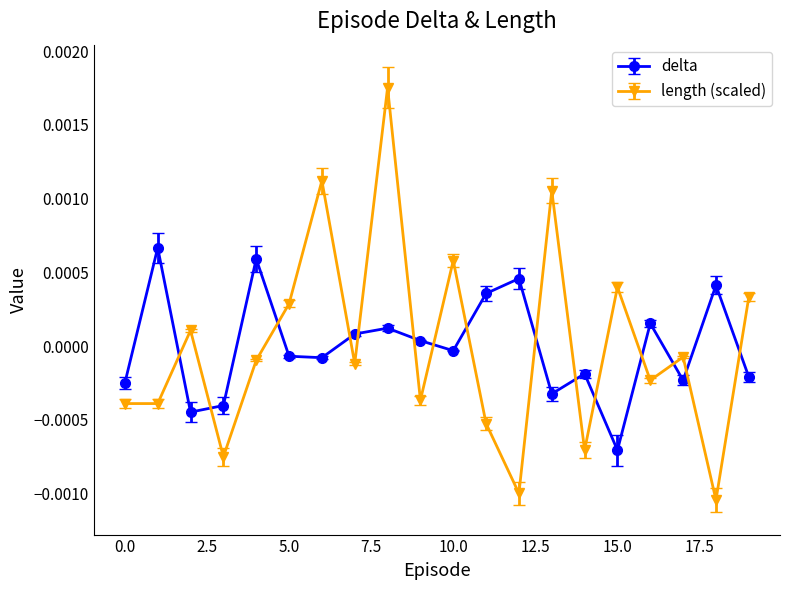

At how many categories does at least one series exceed 0?

16